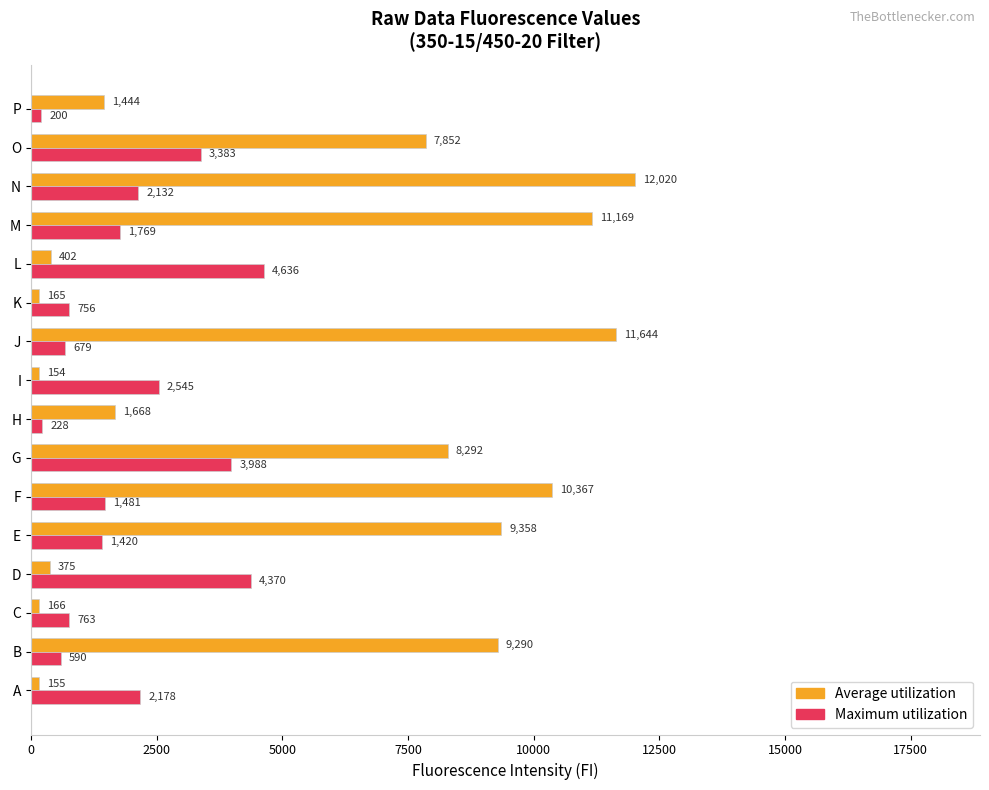

What is the highest value of the Maximum utilization series?

4636